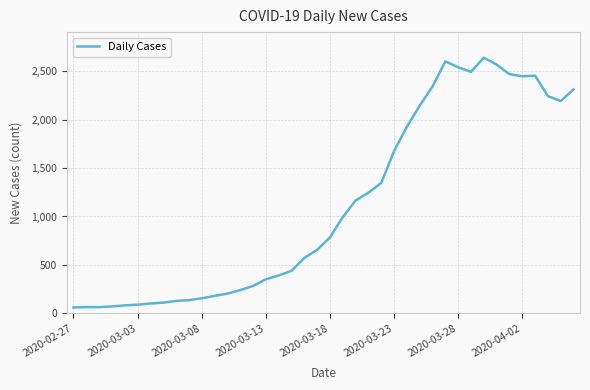

What is the smallest value displayed?

61